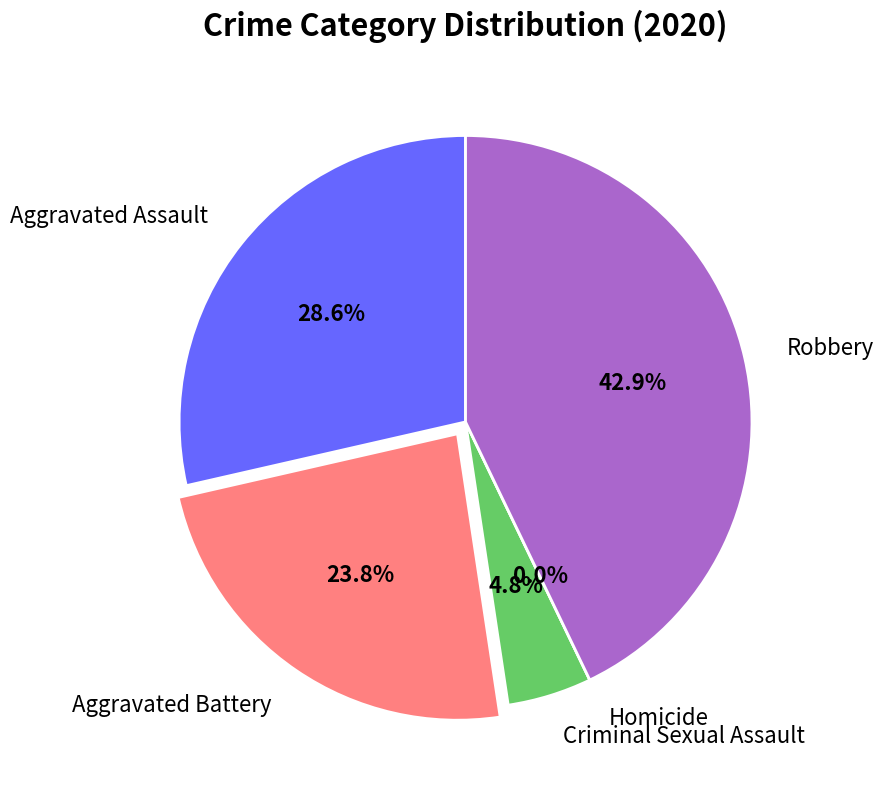

Is there any slice that represents more than half of the pie?

No